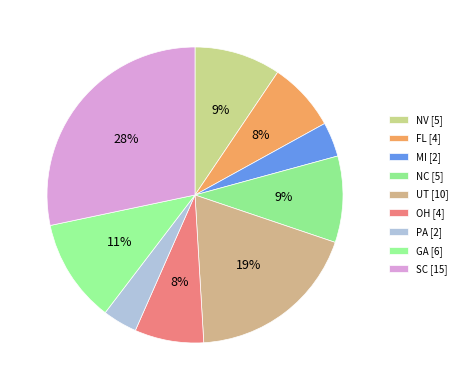

The NV slice represents 9% of the pie. True or false?

True